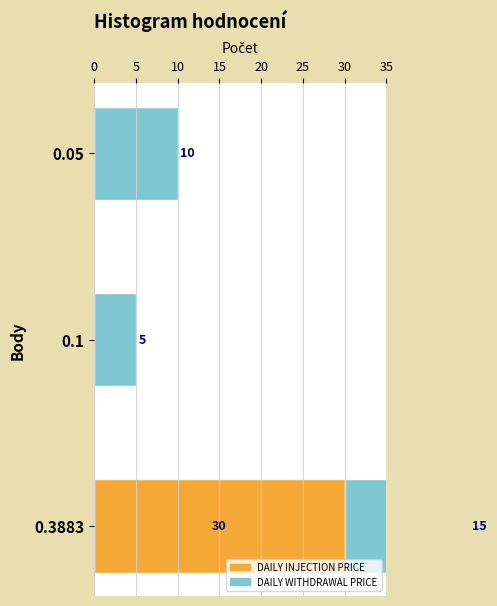

Rank the series by their maximum value, from highest to lowest.

DAILY INJECTION PRICE, DAILY WITHDRAWAL PRICE